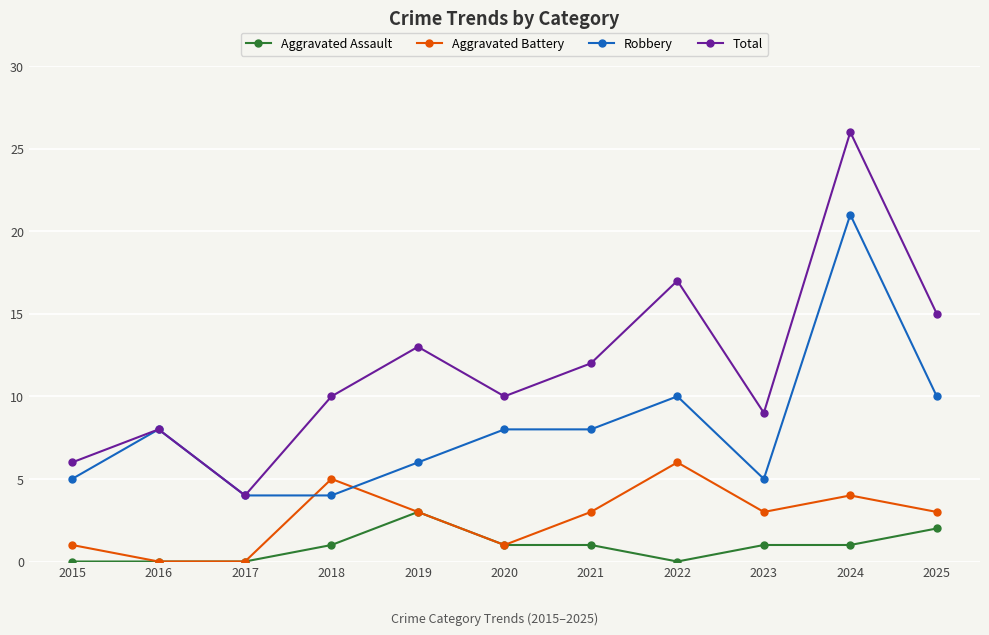

What is the sum of the Aggravated Battery values at 2023 and 2017?

3